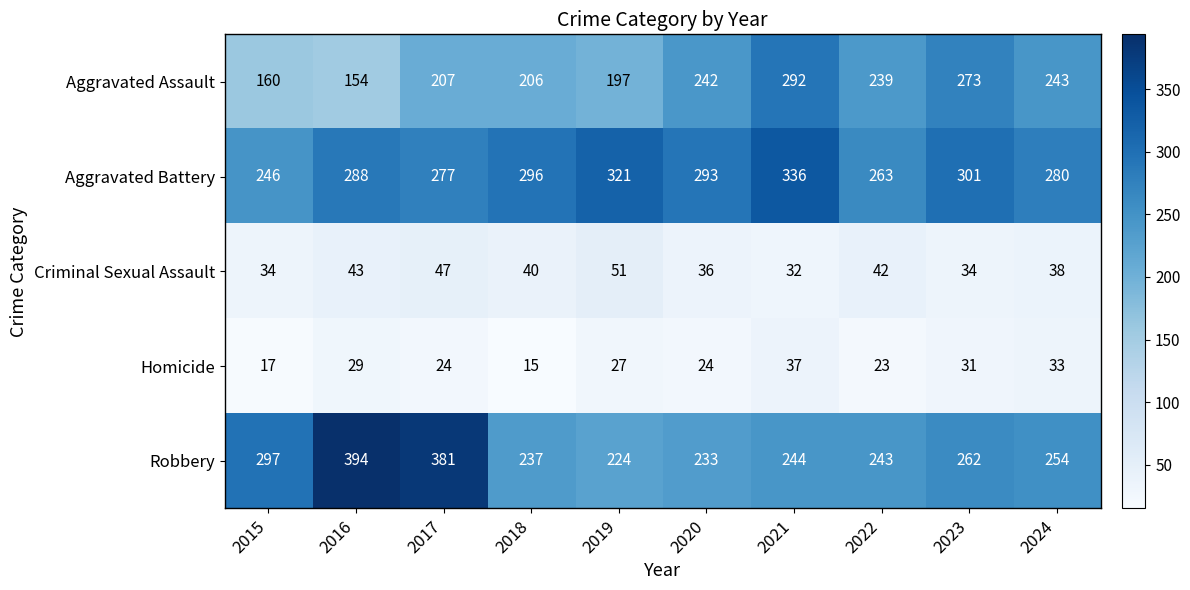

What is the maximum value shown in the chart?

394